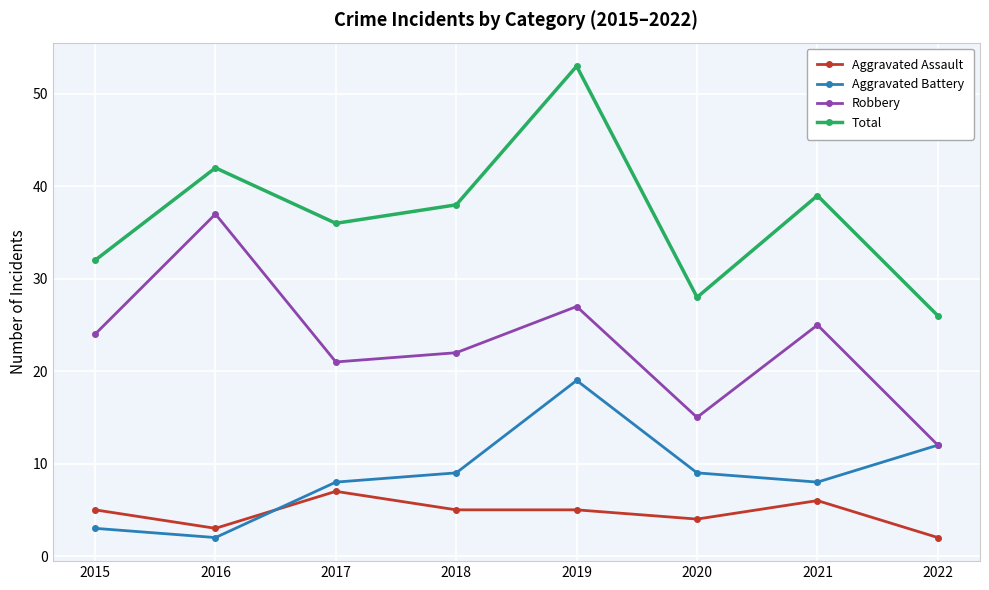

How many distinct data groups are displayed?

4